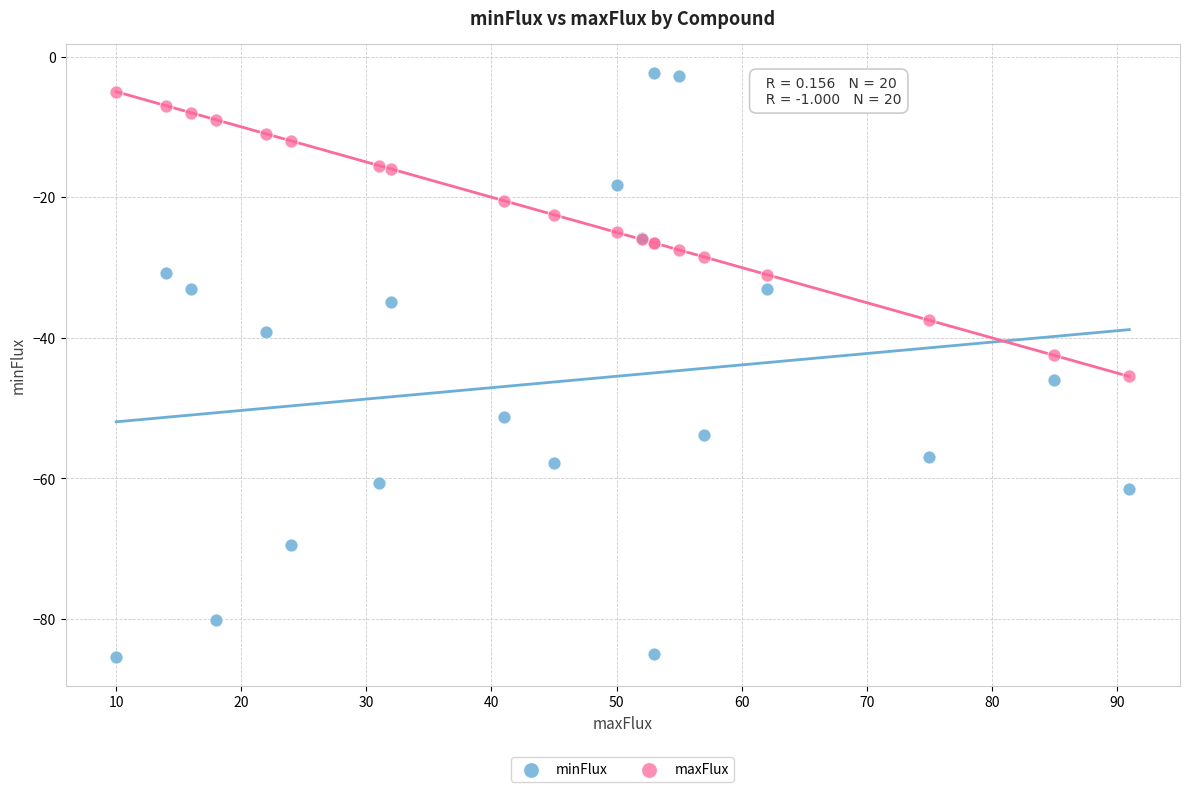

Which series contains the highest Y value?

minFlux